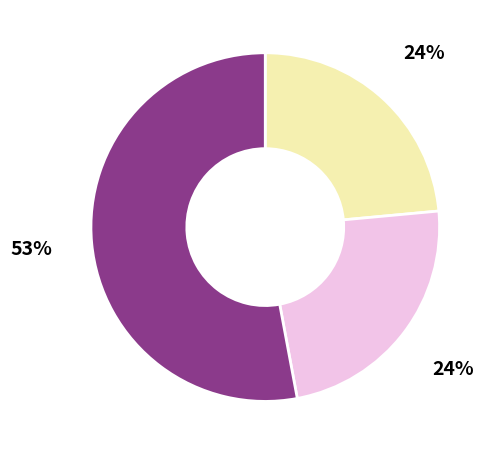

To the nearest percent, what is the average slice percentage?

33%